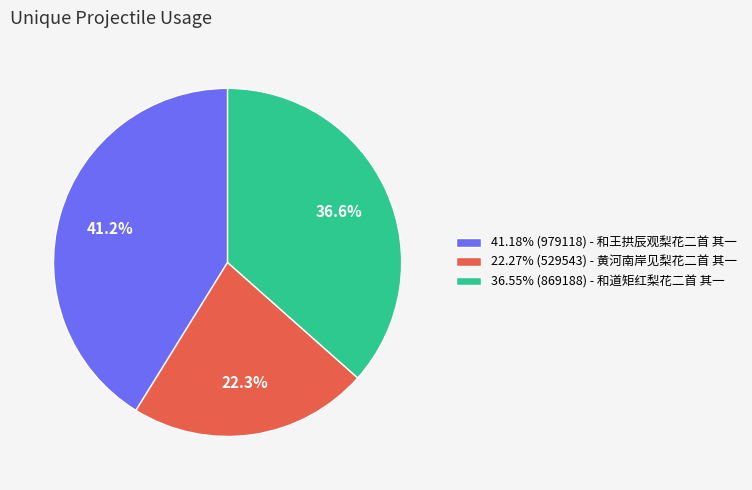

To the nearest percent, what is the average slice percentage?

33%